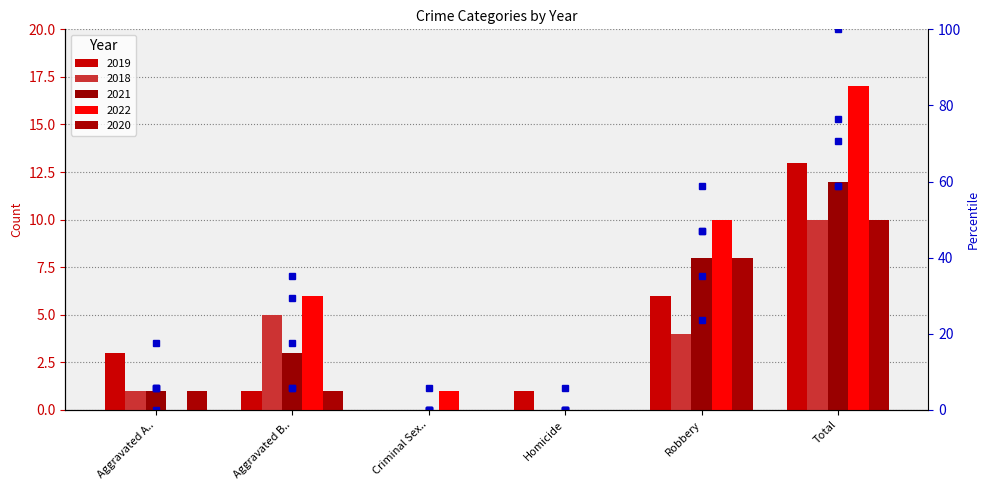

Which series has the widest spread of values?

2022